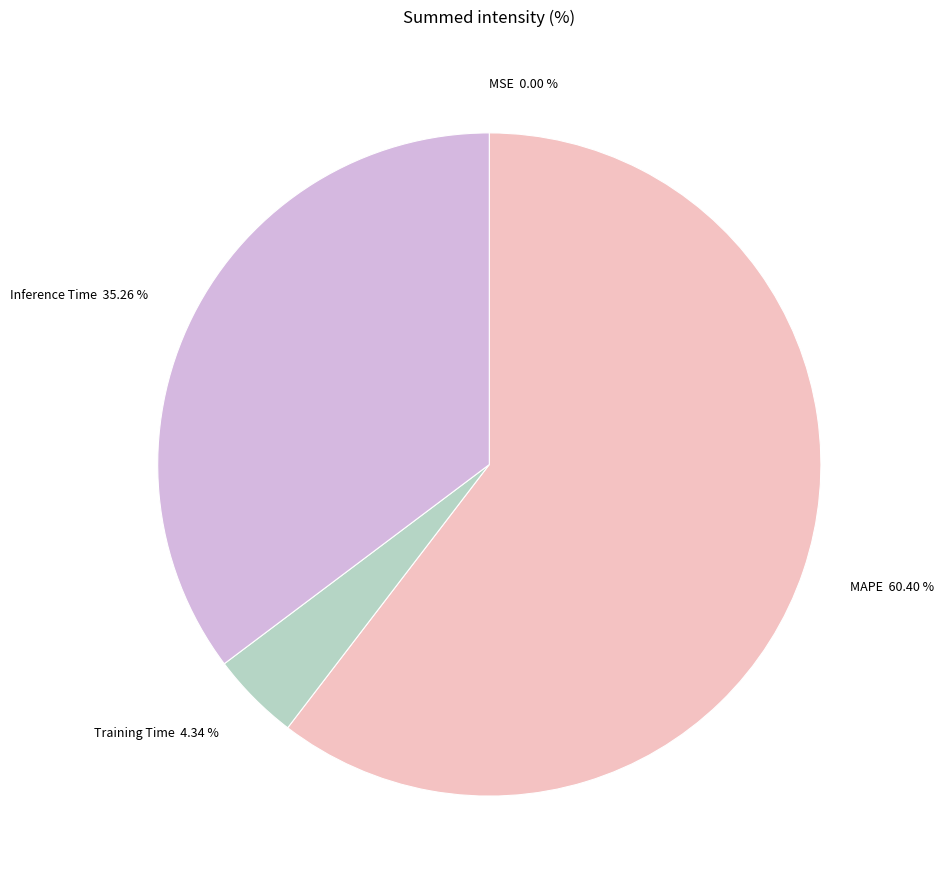

What percentage is the Training Time slice, to the nearest percent?

4%